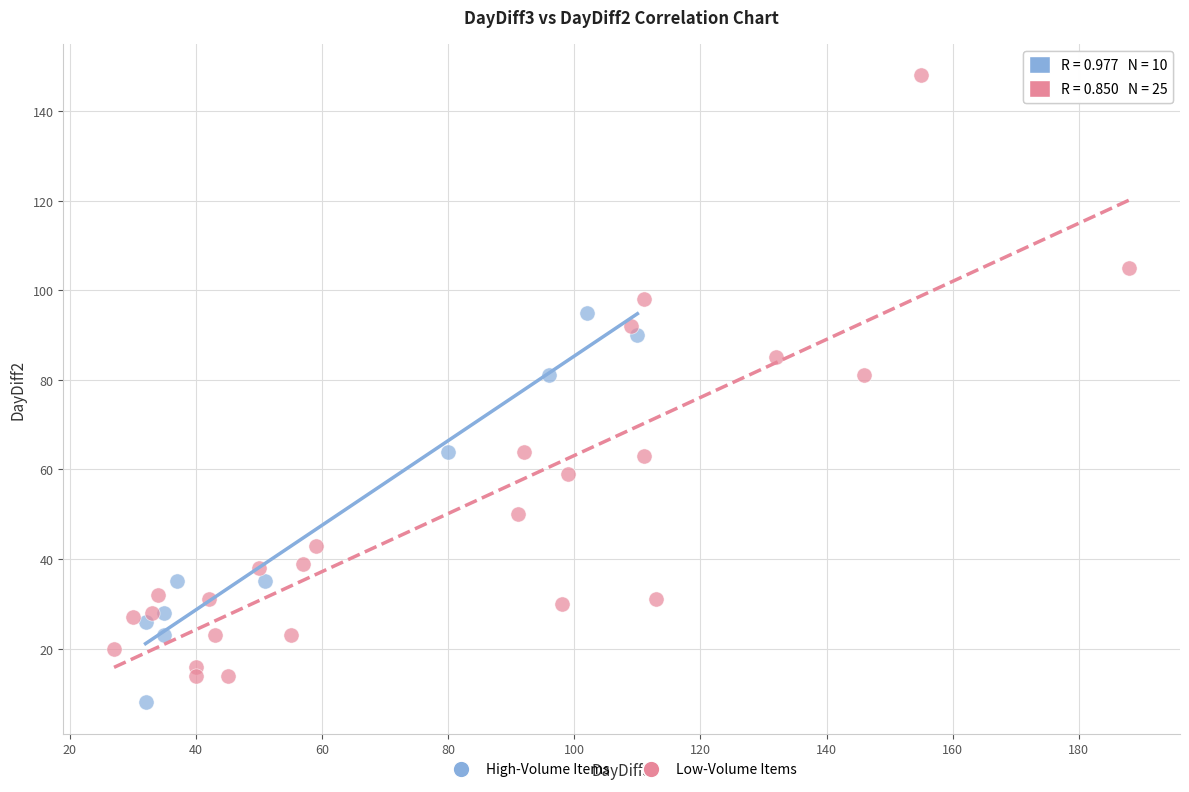

Which series contains the highest Y value?

Low-Volume Items